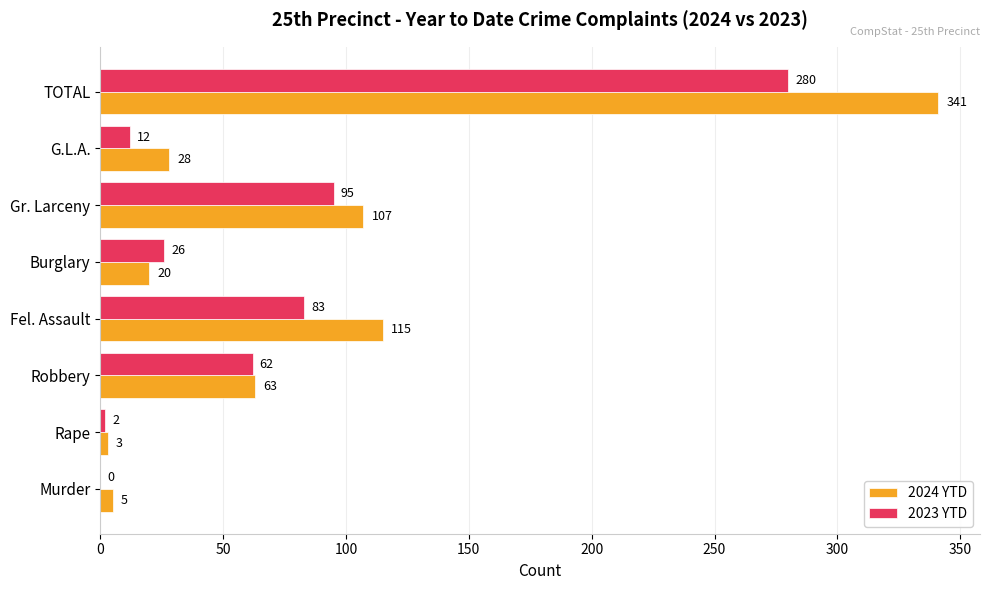

Is it true that 2024 YTD equals 28 at G.L.A.?

True